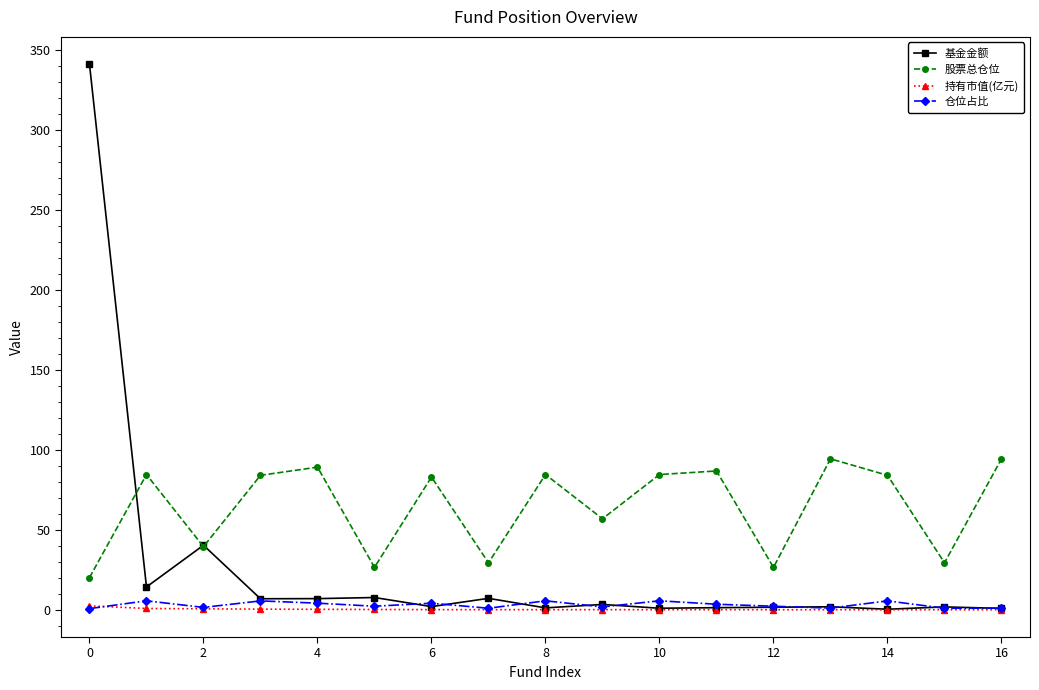

Which series has the widest spread of values?

基金金额